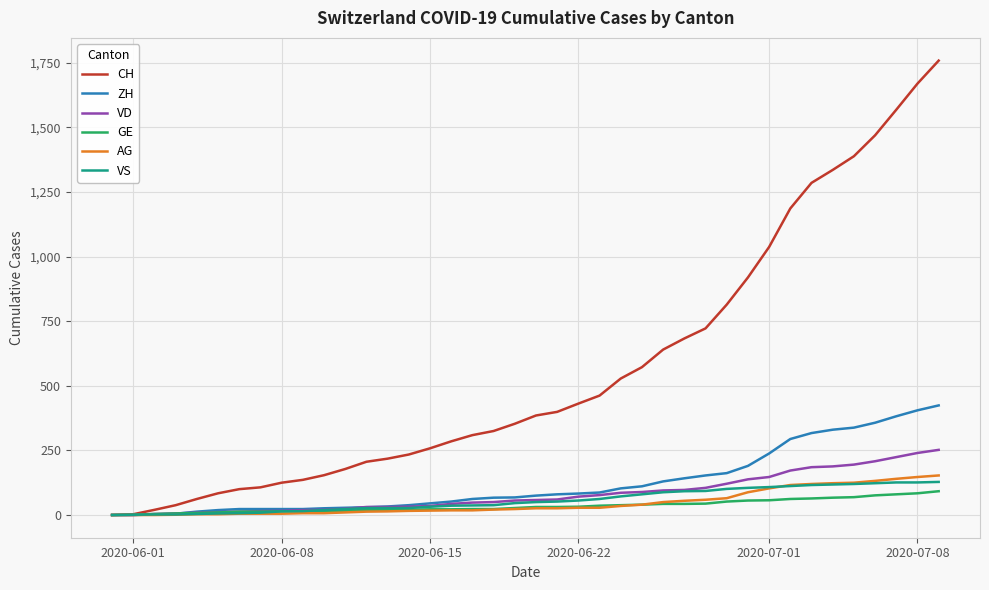

Which series has the largest total across all categories?

CH